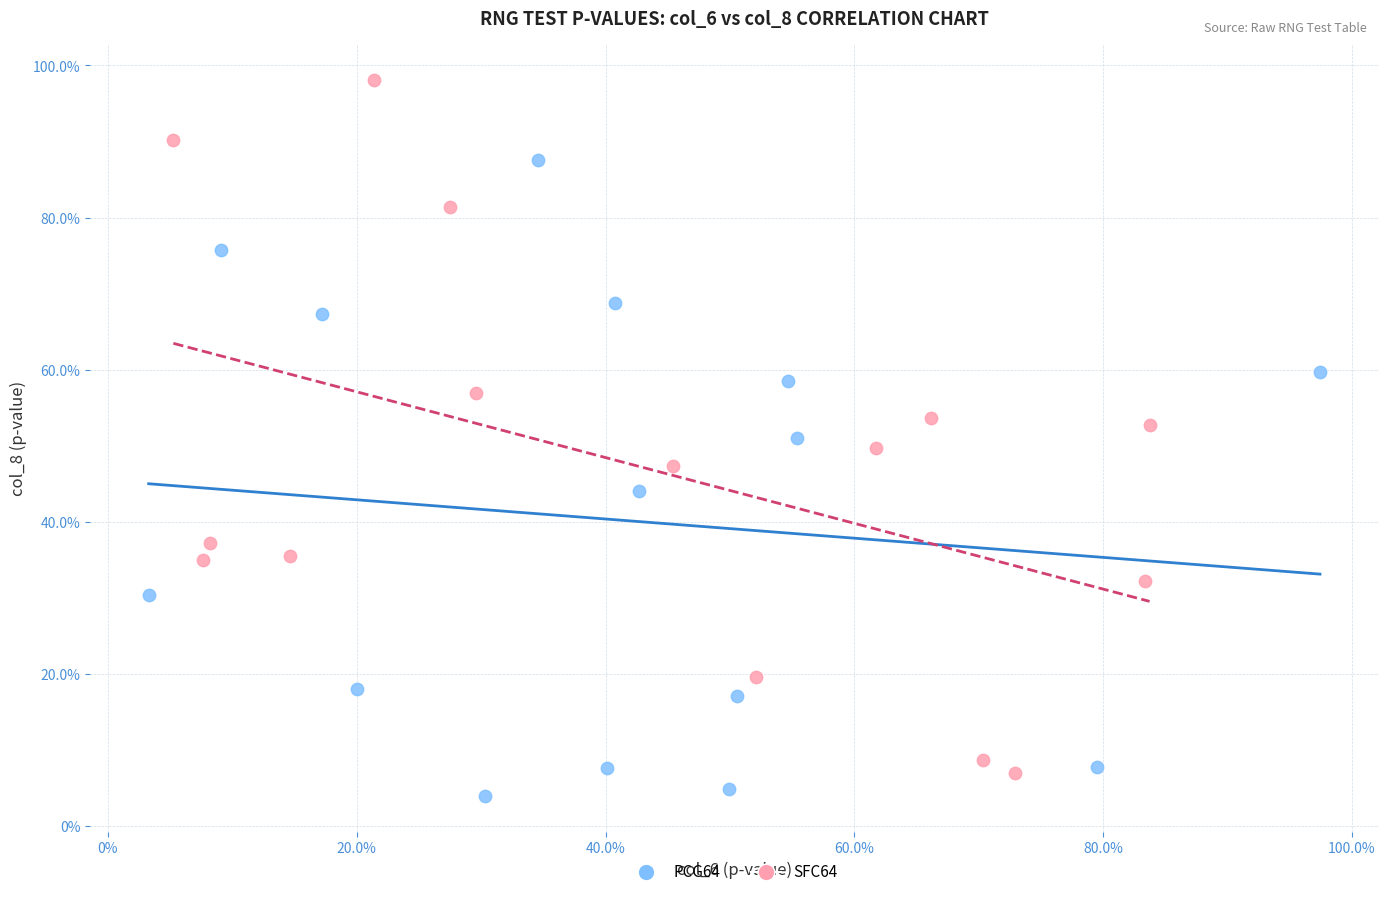

Which series contains the highest Y value?

SFC64